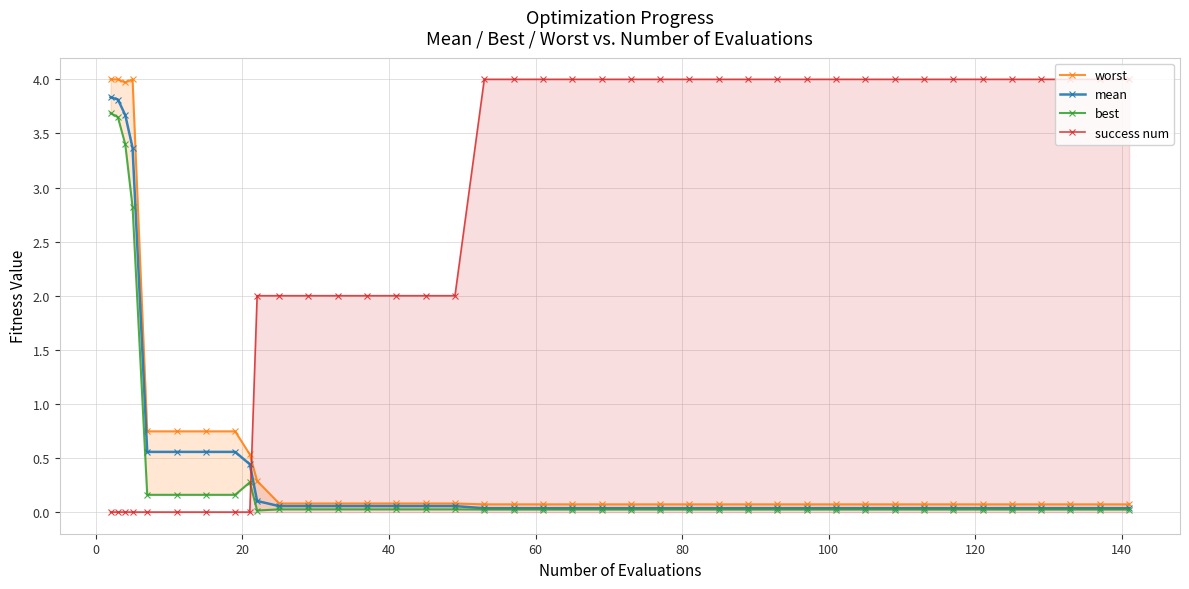

True or false: success num has more than 1 points higher than both neighbors.

False